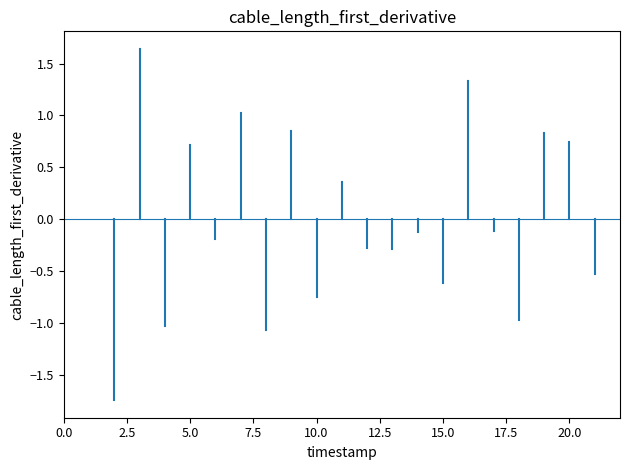

At which category does lambda.2 reach its first local valley?

2